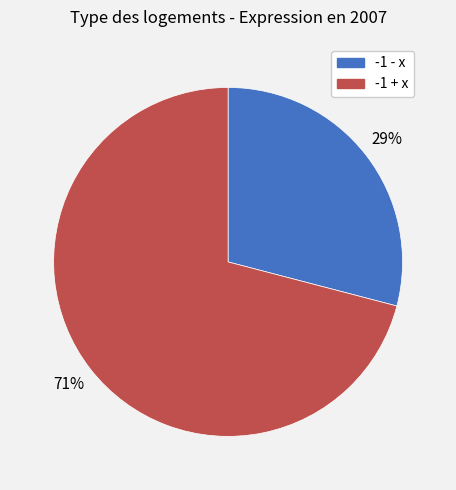

Is there a majority slice in this chart?

Yes